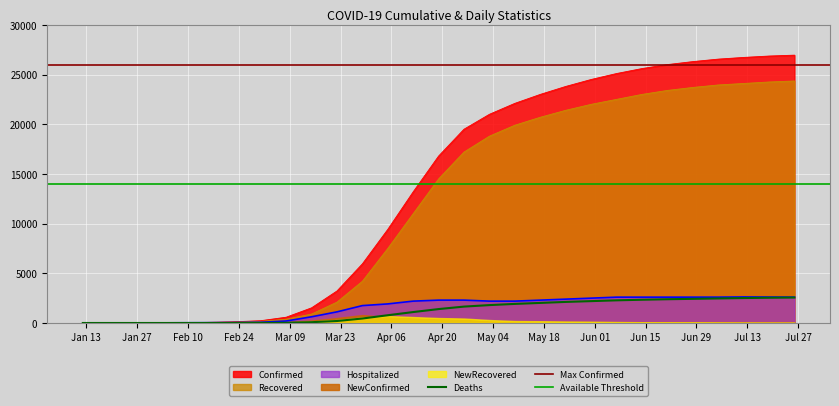

True or false: Hospitalized has more than 1 points higher than both neighbors.

False